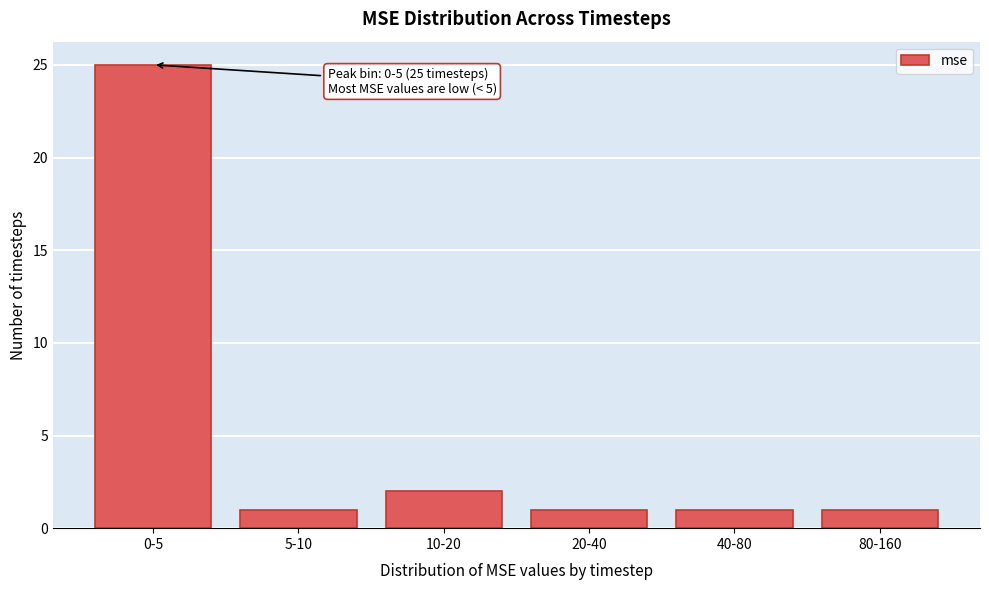

Reading left to right, transcribe all the data shown in this chart.

25	1	2	1	1	1